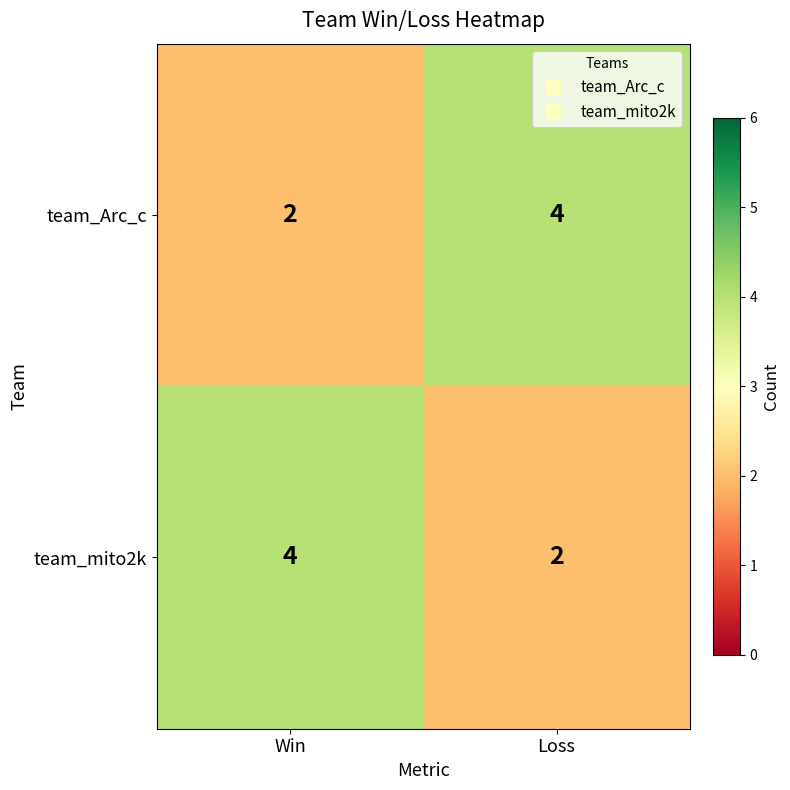

Rank the categories by team_mito2k value from highest to lowest.

Win, Loss